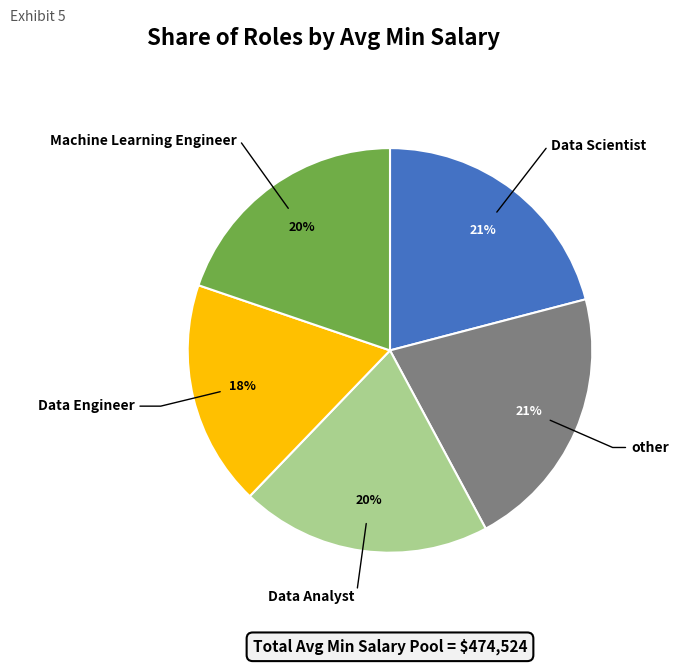

Is it true that Data Engineer is 18% of the pie?

True